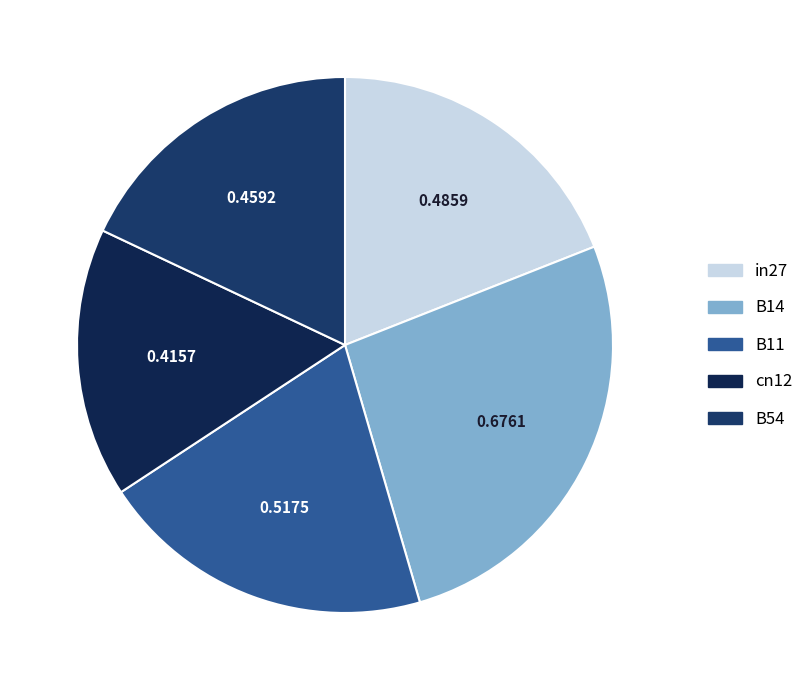

How many slices are in this pie chart?

5